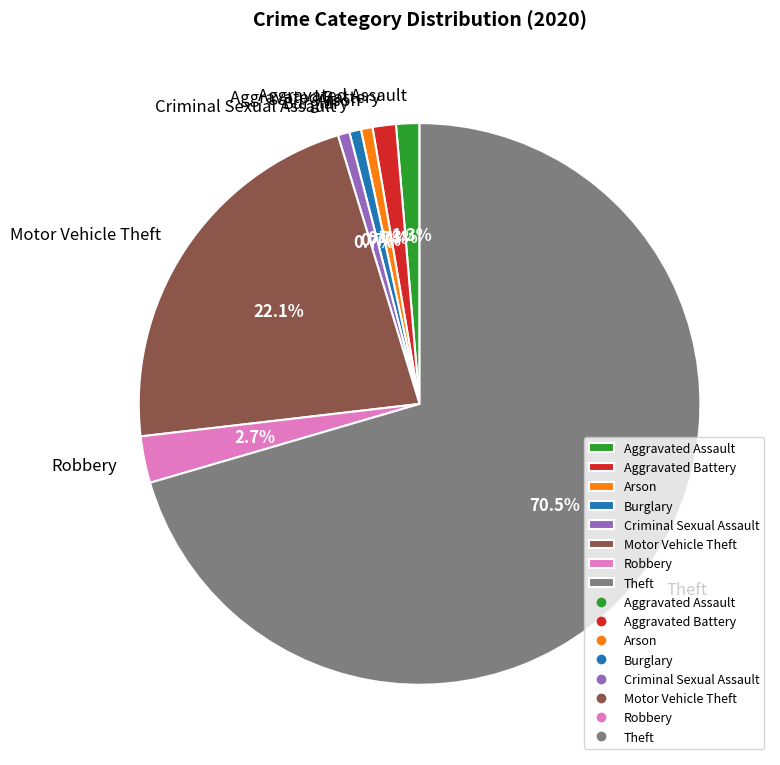

How many segments does this pie chart have?

8